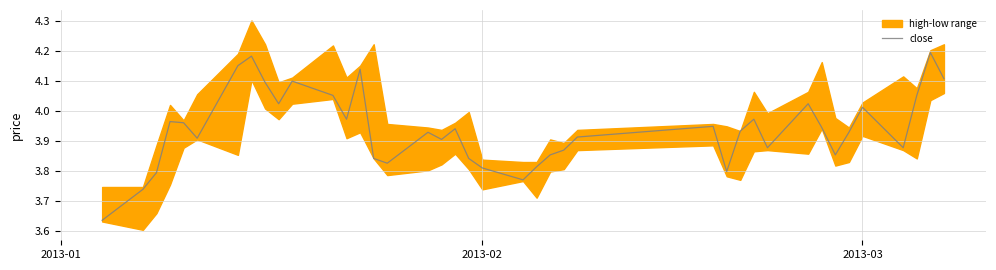

The close series shows 1.5 at 2013-02. True or false?

False